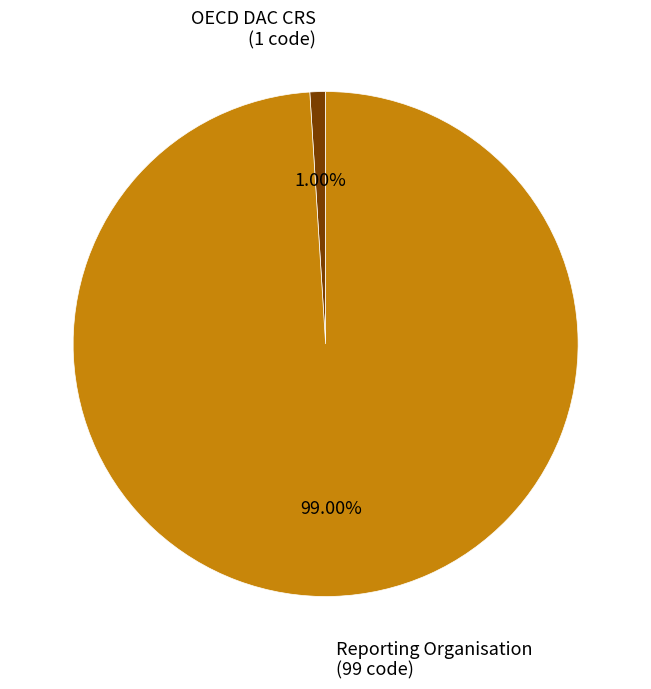

To the nearest percent, what is the average slice percentage?

50%